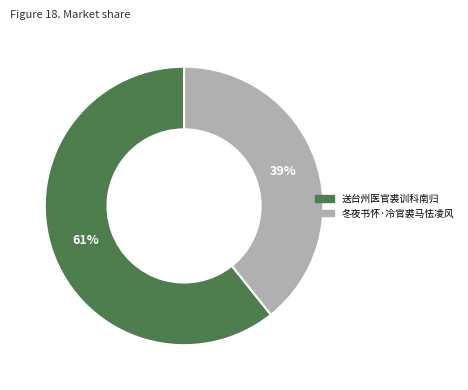

Which has a higher value, 送台州医官裘训科南归 or 冬夜书怀·冷官裘马怯凌风?

送台州医官裘训科南归